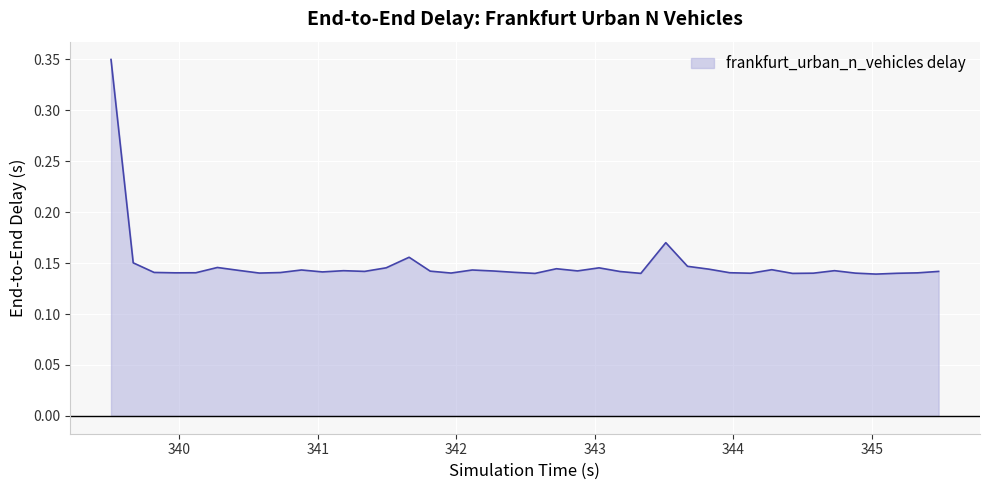

Does the chart display data point markers on the line(s)?

No